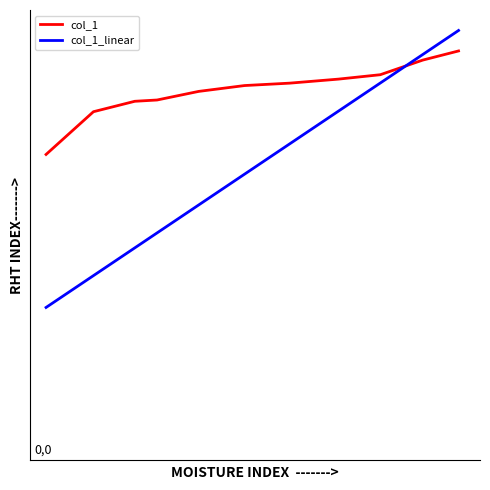

True or false: col_1_linear has more than 1 interior local peaks.

False